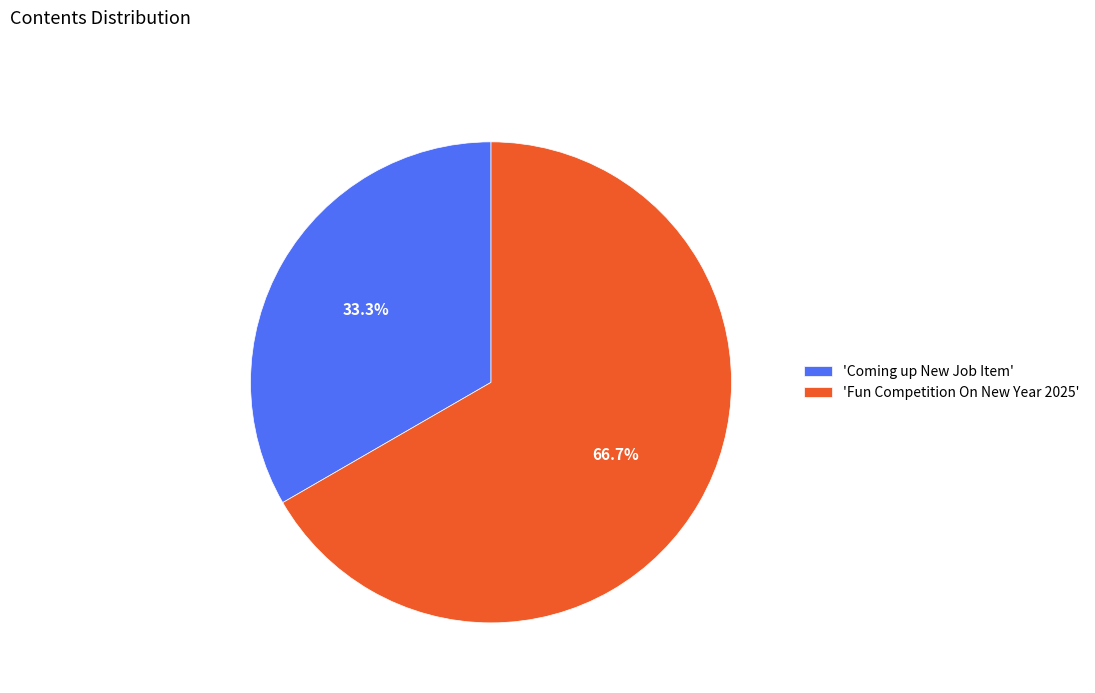

Combined, what portion of the pie is 'Coming up New Job Item' and 'Fun Competition On New Year 2025'?

100.0%